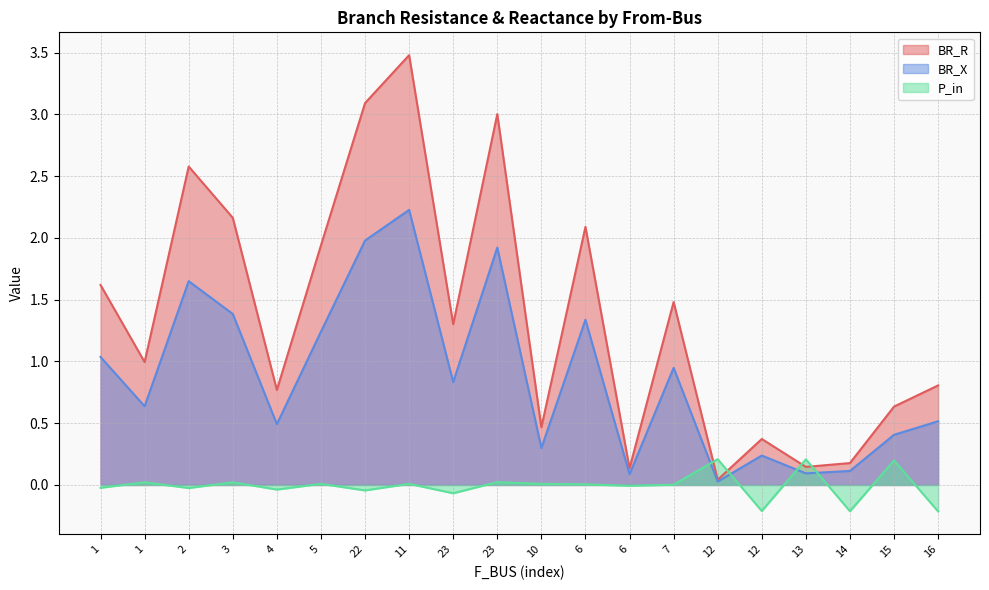

Where is BR_R nearest to the value 1?

1